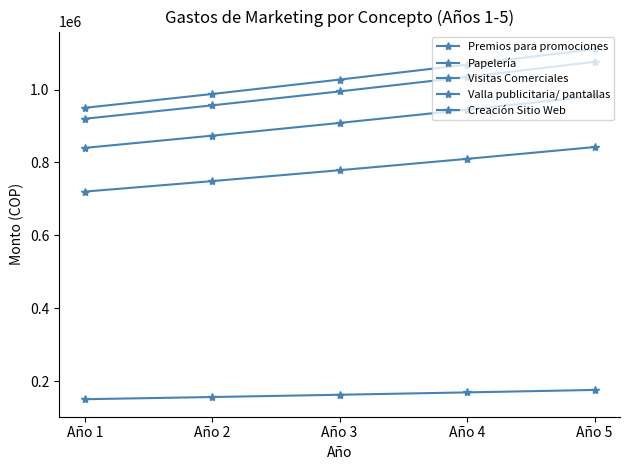

What is the total value across all series at Año 2?

3723200.0